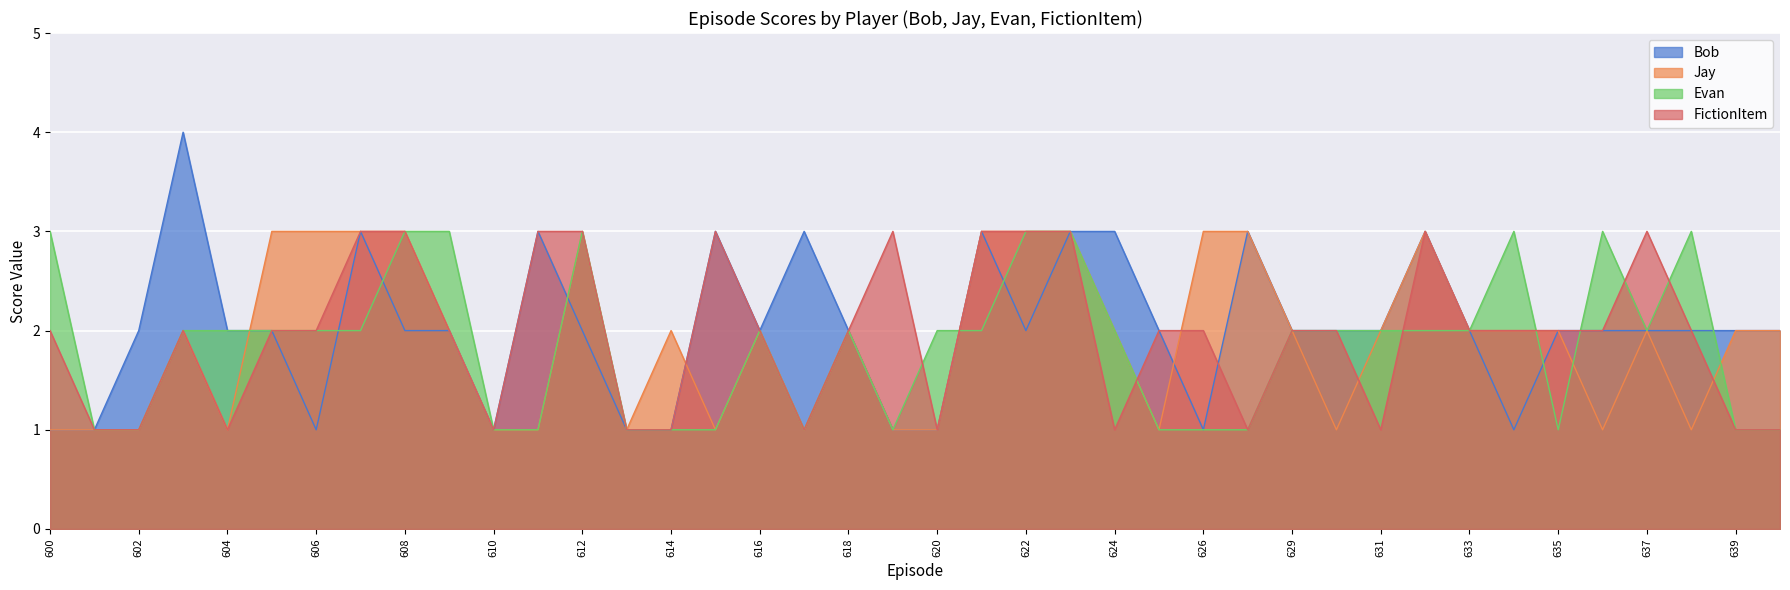

Reading left to right, extract all data points from this chart.

Bob: 600=1	601=1	602=2	603=4	604=2	605=2	606=1	607=3	608=2	609=2	610=1	611=3	612=2	613=1	614=1	615=3	616=2	617=3	618=2	619=1	620=1	621=3	622=2	623=3	624=3	625=2	626=1	627=3	629=2	630=2	631=2	632=3	633=2	634=1	635=2	636=2	637=2	638=2	639=2	640=2
Jay: 600=1	601=1	602=1	603=2	604=1	605=3	606=3	607=3	608=3	609=2	610=1	611=1	612=3	613=1	614=2	615=1	616=2	617=1	618=2	619=1	620=1	621=3	622=3	623=3	624=2	625=1	626=3	627=3	629=2	630=1	631=2	632=3	633=2	634=2	635=2	636=1	637=2	638=1	639=2	640=2
Evan: 600=3	601=1	602=1	603=2	604=2	605=2	606=2	607=2	608=3	609=3	610=1	611=1	612=3	613=1	614=1	615=1	616=2	617=1	618=2	619=1	620=2	621=2	622=3	623=3	624=2	625=1	626=1	627=1	629=2	630=2	631=2	632=2	633=2	634=3	635=1	636=3	637=2	638=3	639=1	640=1
FictionItem: 600=2	601=1	602=1	603=2	604=1	605=2	606=2	607=3	608=3	609=2	610=1	611=3	612=3	613=1	614=1	615=3	616=2	617=1	618=2	619=3	620=1	621=3	622=3	623=3	624=1	625=2	626=2	627=1	629=2	630=2	631=1	632=3	633=2	634=2	635=2	636=2	637=3	638=2	639=1	640=1